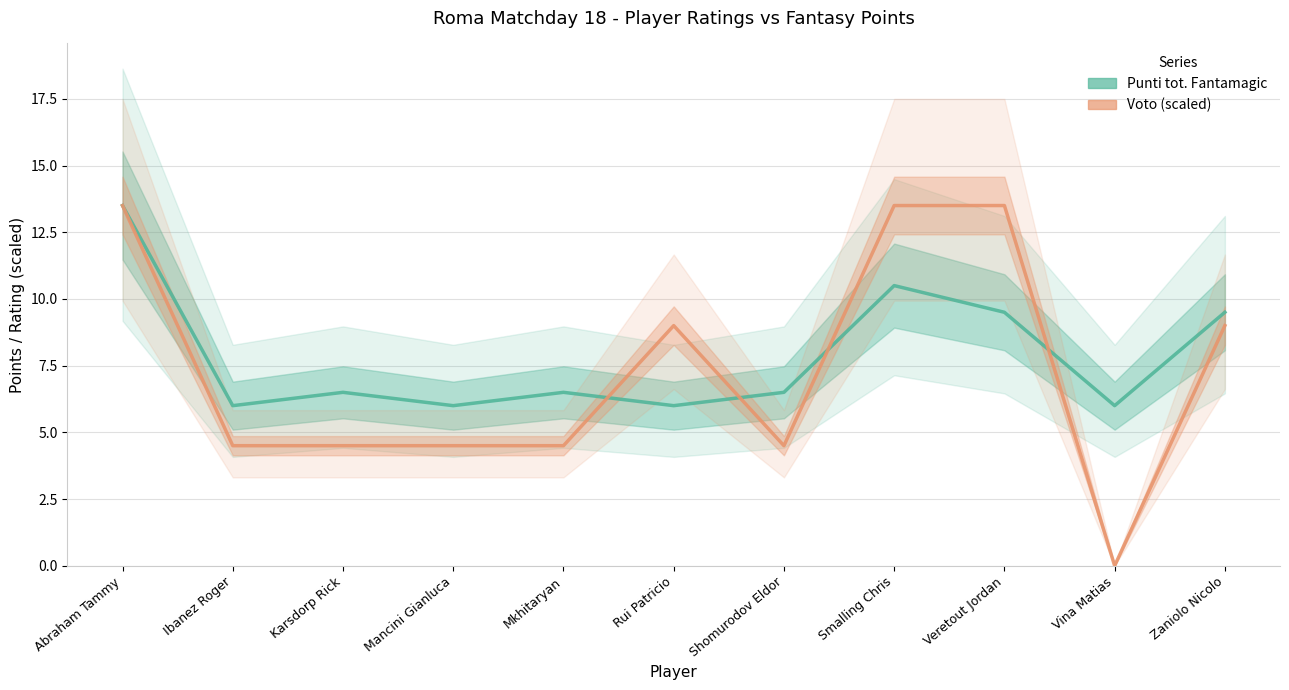

Between which two adjacent categories do Punti tot. Fantamagic and Voto (scaled) first intersect?

Mkhitaryan and Rui Patricio